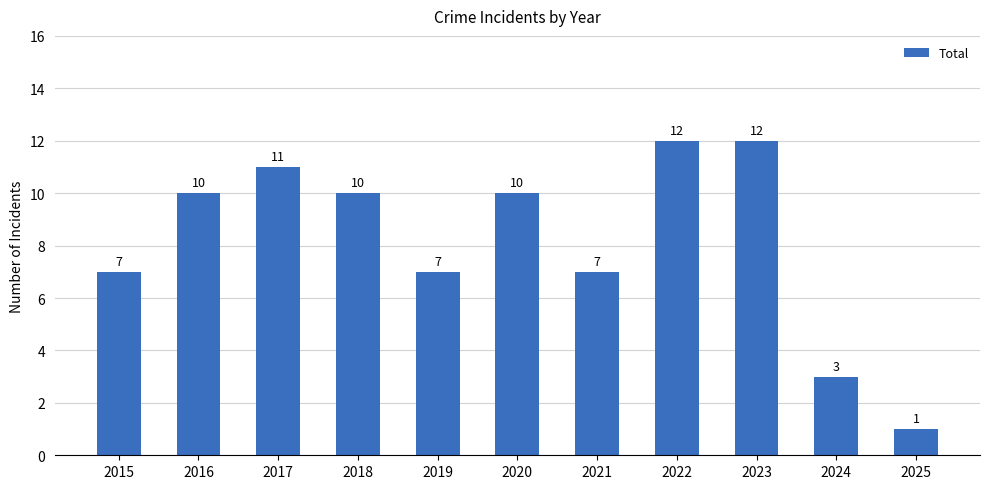

What is the difference between the values at 2024 and 2018?

7